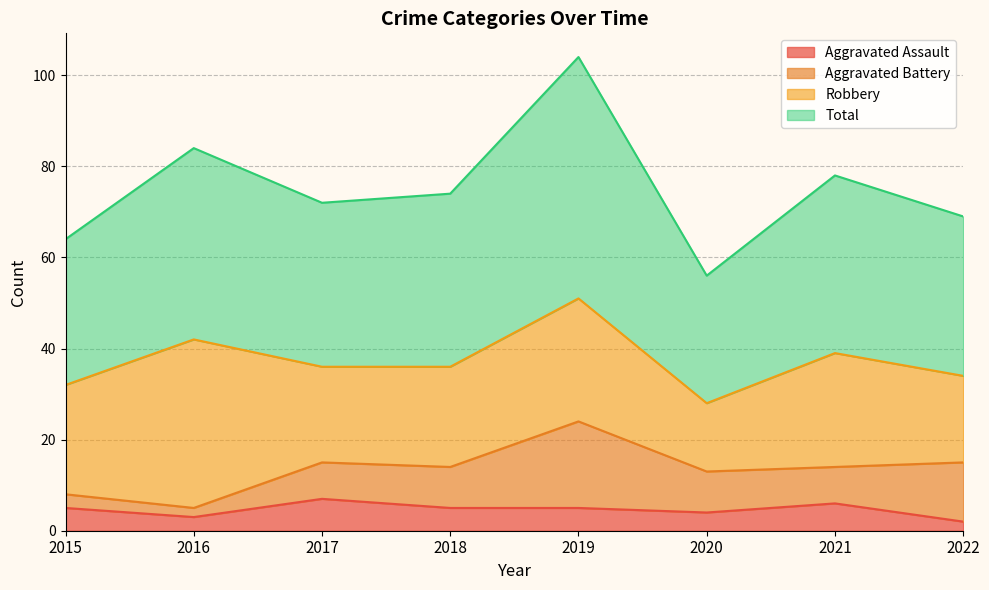

Is it true that Aggravated Assault equals 2 at 2020?

False